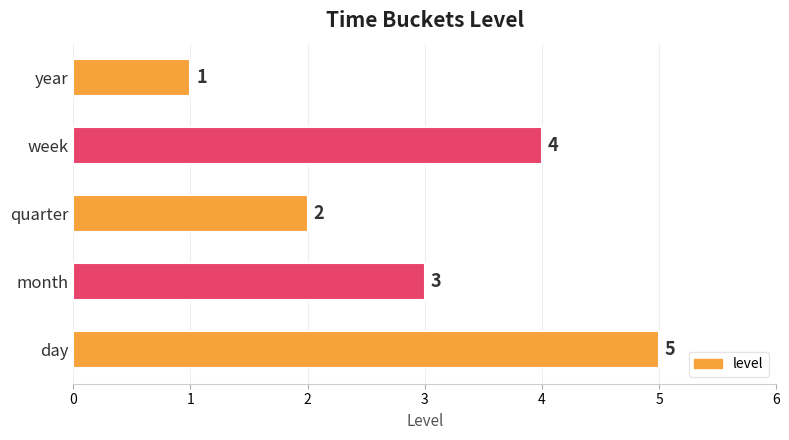

What is the maximum value shown in the chart?

5